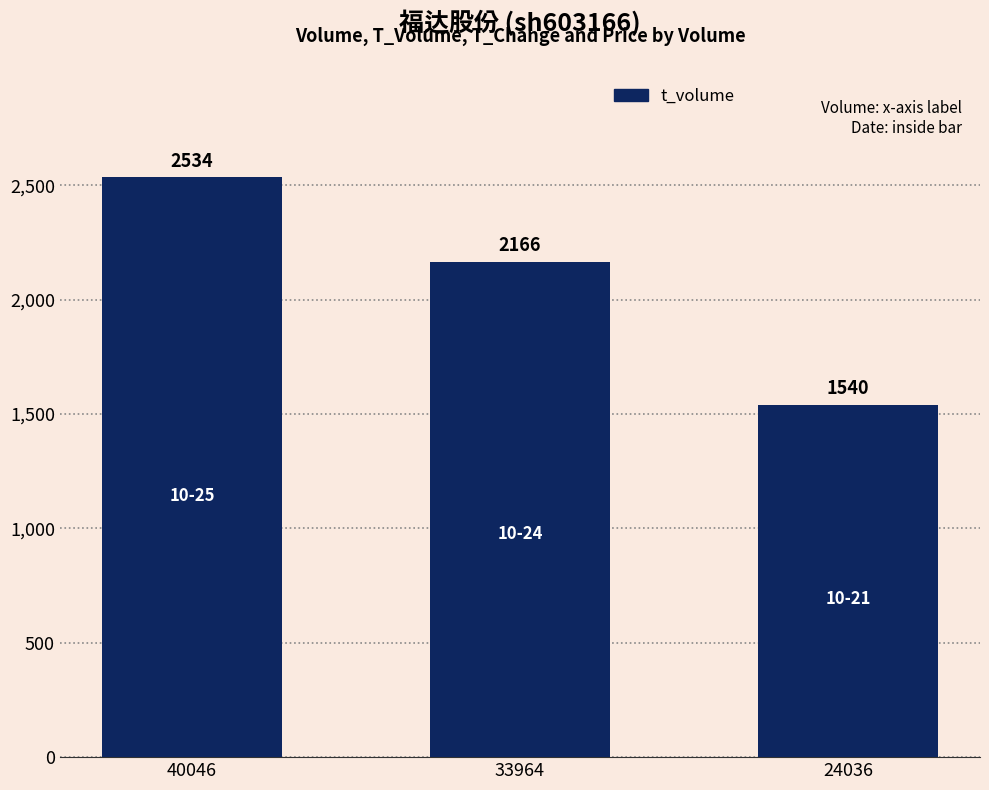

What is the sum of all values?

6240